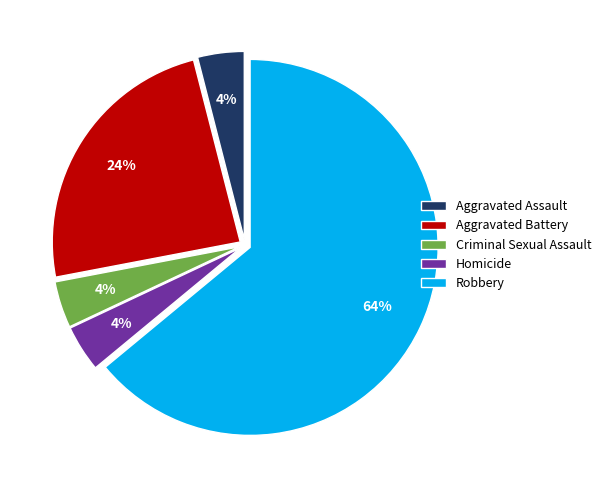

Which slice represents more than half of the pie?

Robbery